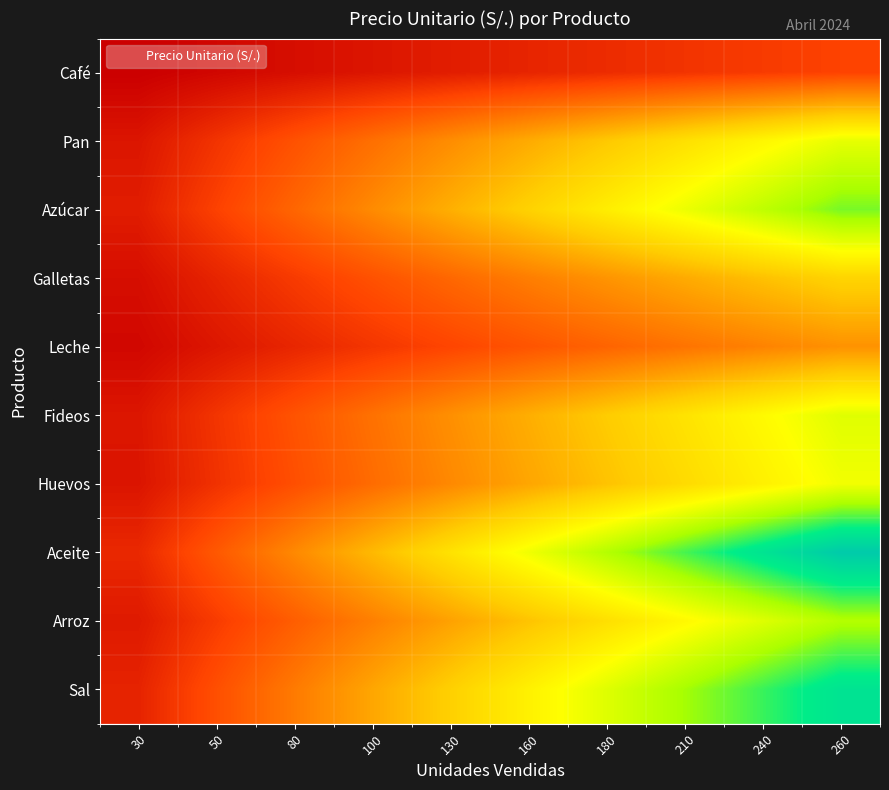

At which category is the sum across all series the highest?

260